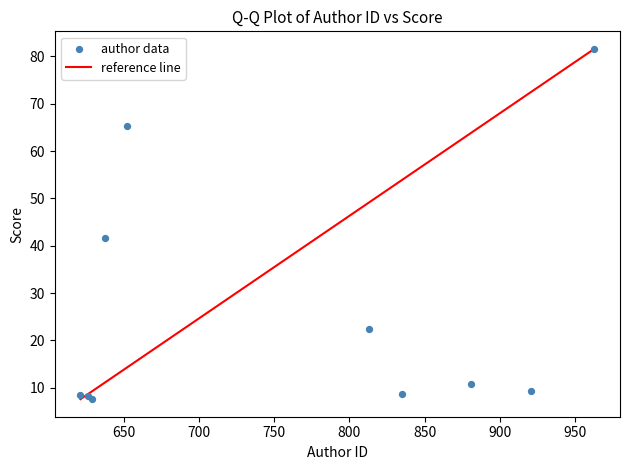

What Y value in the scatter plot is closest to 44?

41.7